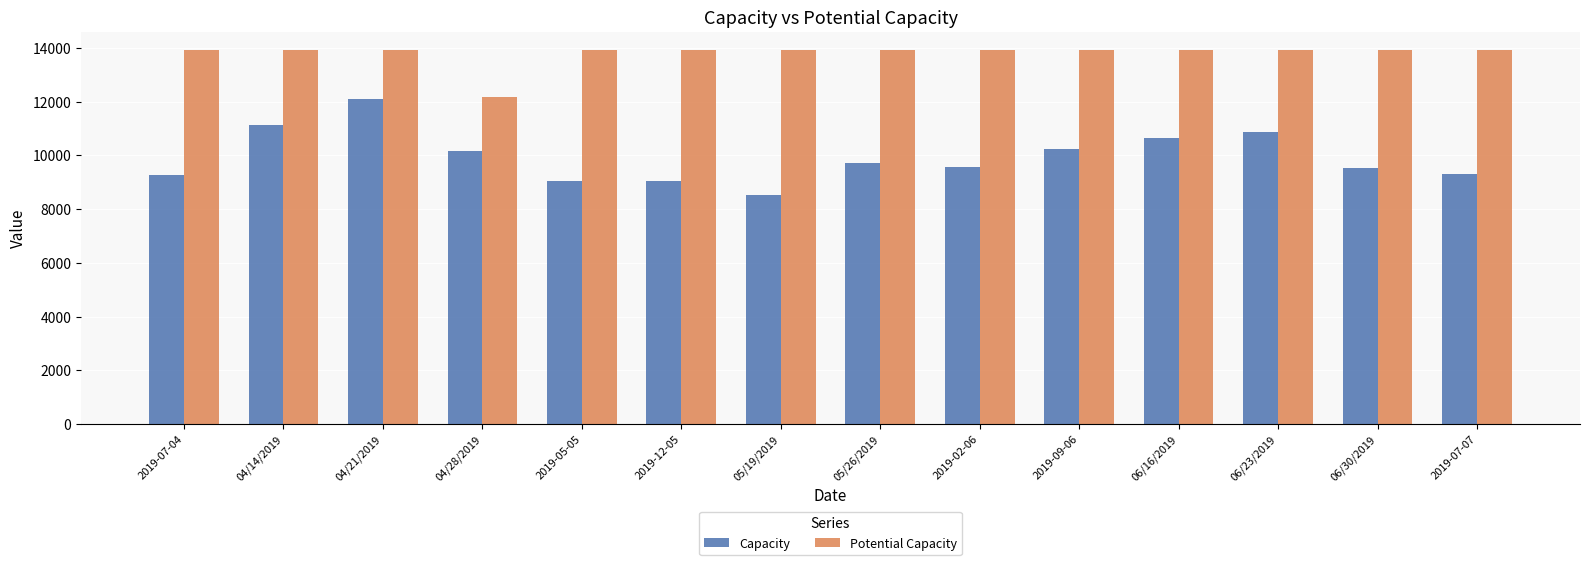

What is the lowest value of the Potential Capacity series?

12166